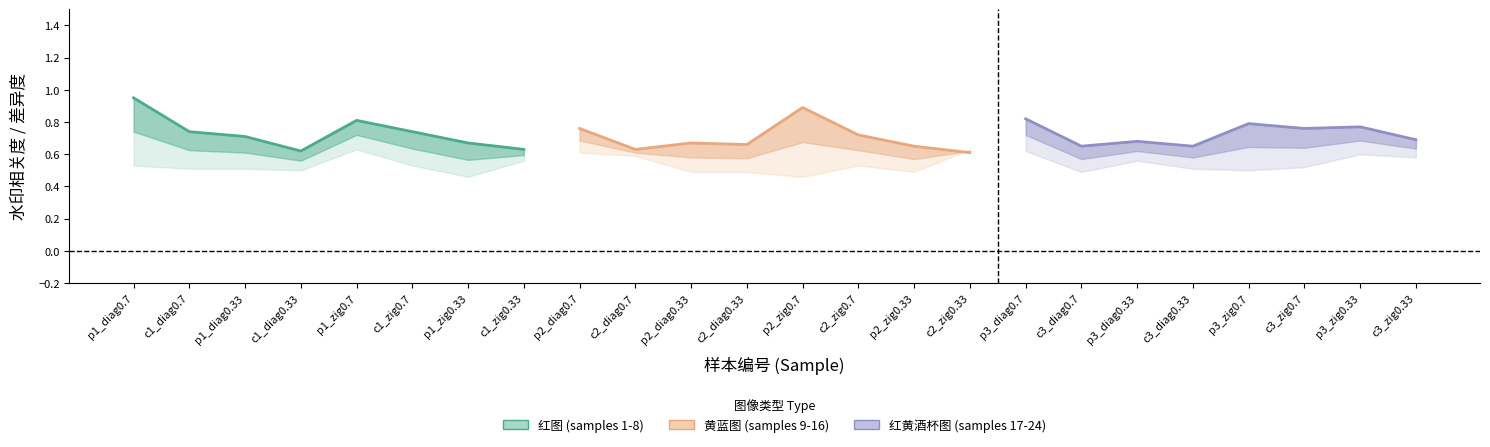

Count the 黄蓝图 (samples 9-16) values in the range 0 to 1.

8